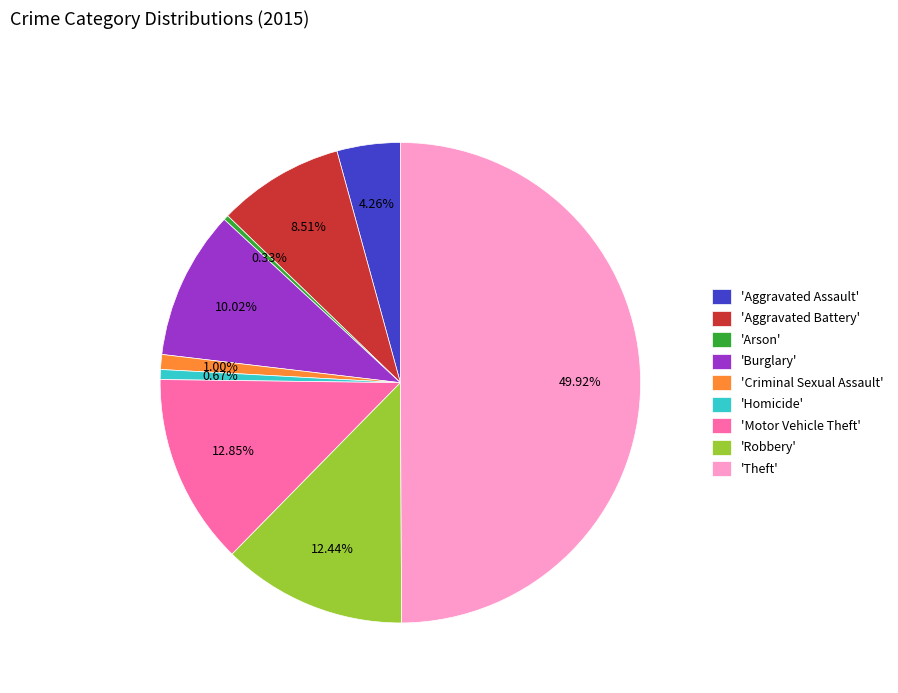

Does 'Aggravated Assault' account for over 50% of the chart?

No